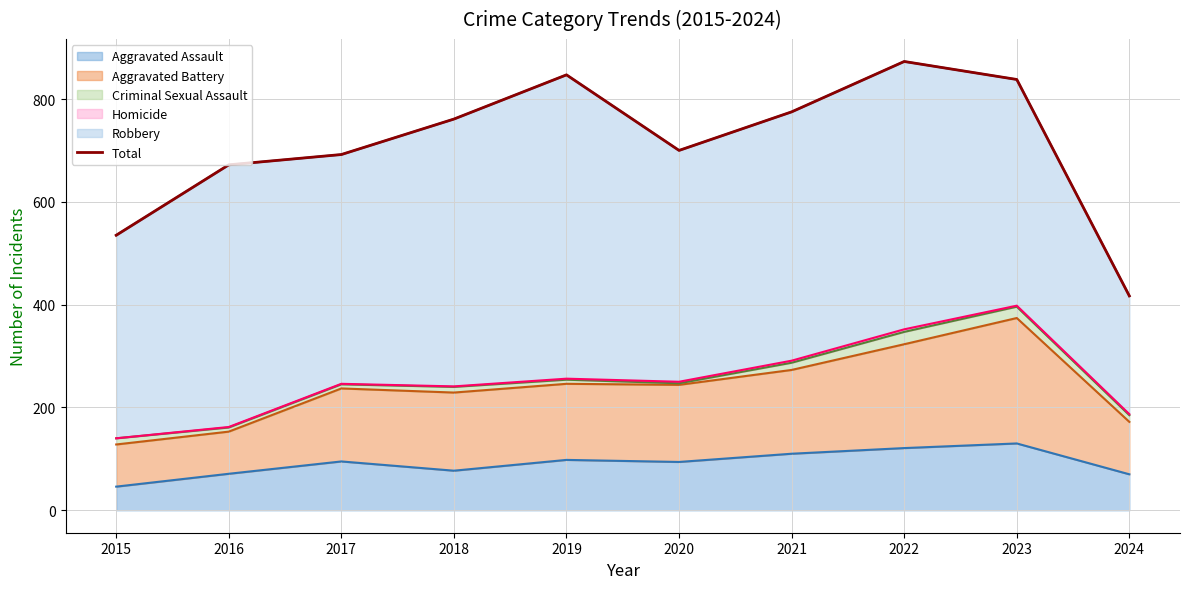

What is the maximum value shown in the chart?

873